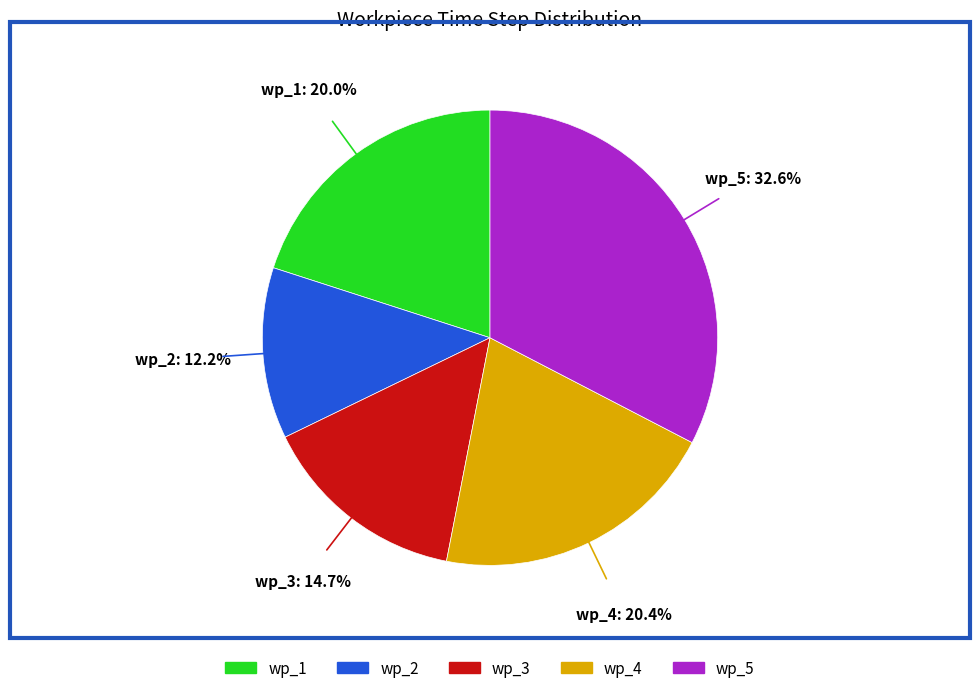

How many segments does this pie chart have?

5